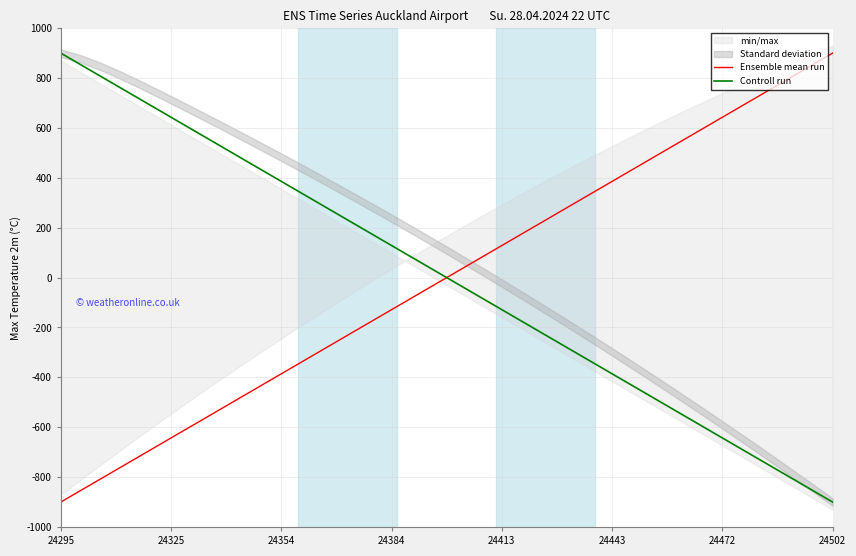

The value of Controll run at 21 is -48.1. True or false?

False